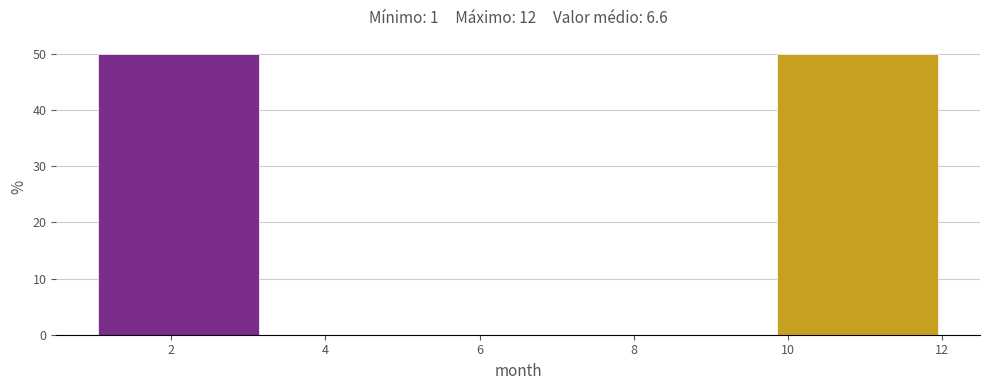

Reading left to right, list every bar in this chart as the range it spans on the x-axis followed by its height. The values are not printed on the chart, so give them approximately, as read against the axis.

1.0 to 3.2: 50
3.2 to 5.4: 0
5.4 to 7.6: 0
7.6 to 9.8: 0
9.8 to 12.0: 50